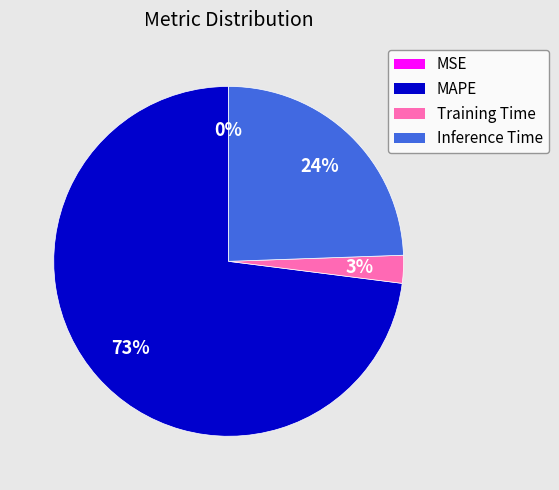

Is it true that Inference Time is 17% of the pie?

False